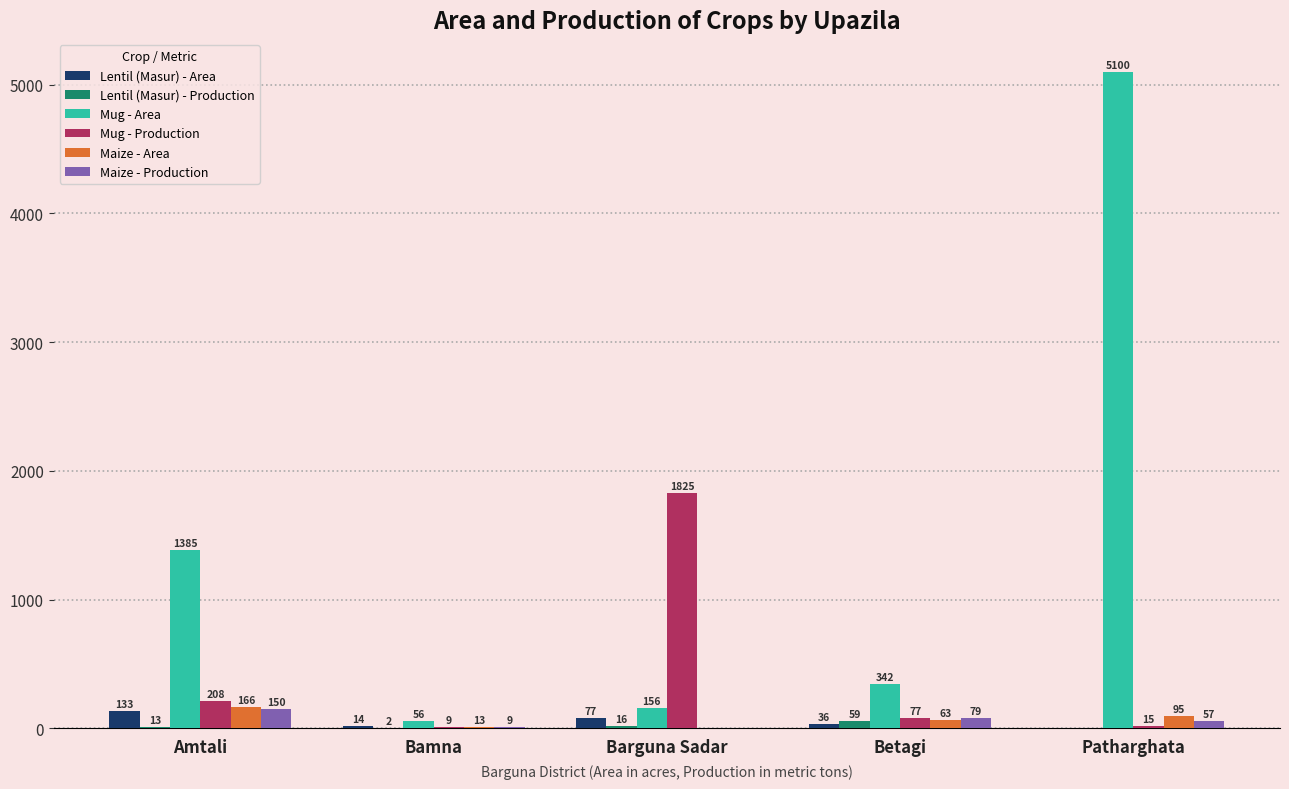

Which series has the largest total across all categories?

Mug - Area